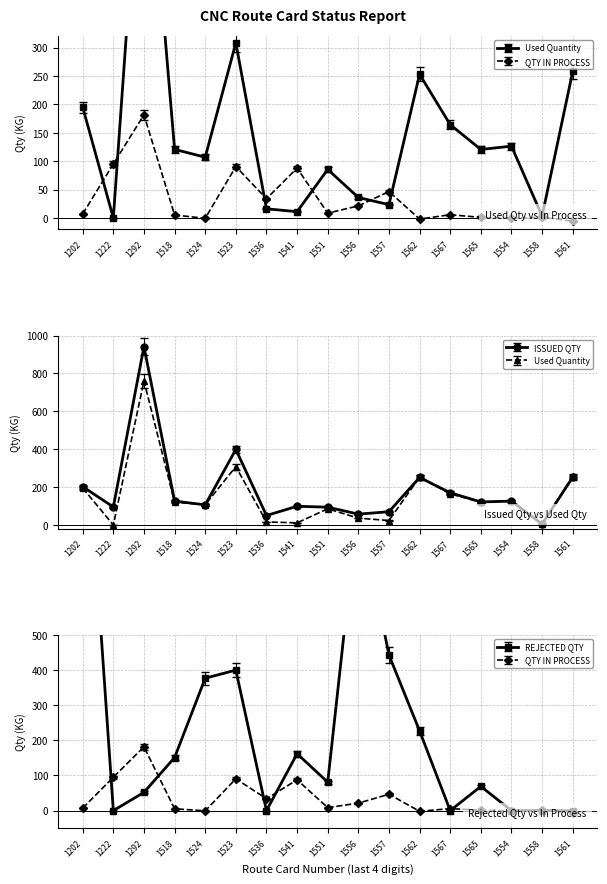

At which category does ISSUED QTY reach its first local peak?

1292